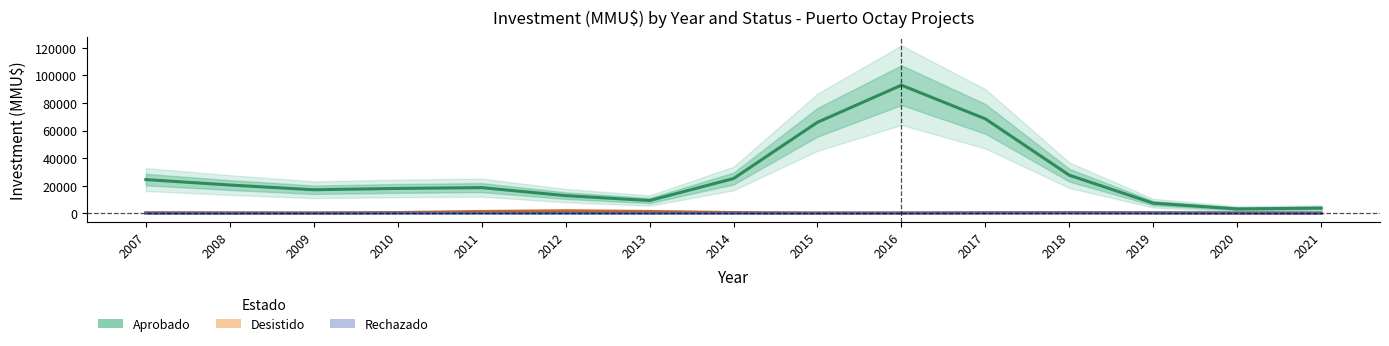

Reading right to left, list all the values displayed in this chart.

Aprobado: 3660.0	3083.9	7235.5	27536.3	68473.3	92952.0	66004.1	25144.5	9162.9	12736.4	18545.2	17955.2	16997.3	20441.2	24397.0
Desistido: 16.8	87.6	248.1	351.1	248.4	94.3	92.1	436.6	1233.4	1745.4	1234.0	443.2	125.4	165.7	284.0
Rechazado: 9.2	48.1	136.3	192.8	136.3	48.1	8.9	4.0	13.1	29.1	35.6	23.1	7.8	1.3	0.1